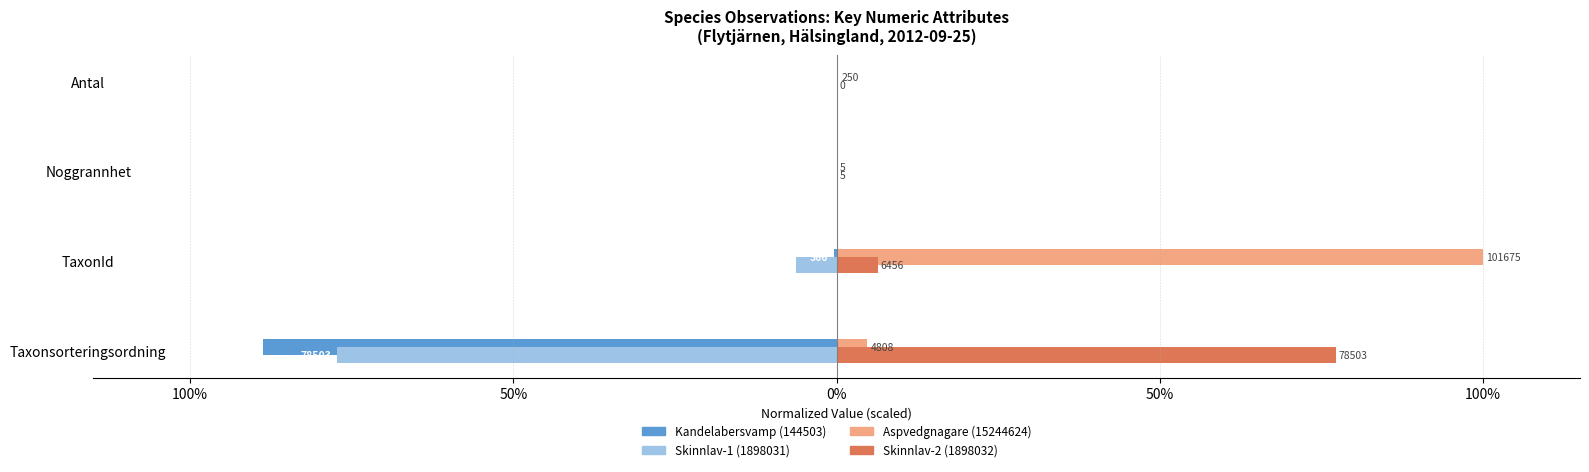

What are all the series names shown in the legend?

Kandelabersvamp (144503), Skinnlav-1 (1898031), Aspvedgnagare (15244624), Skinnlav-2 (1898032)